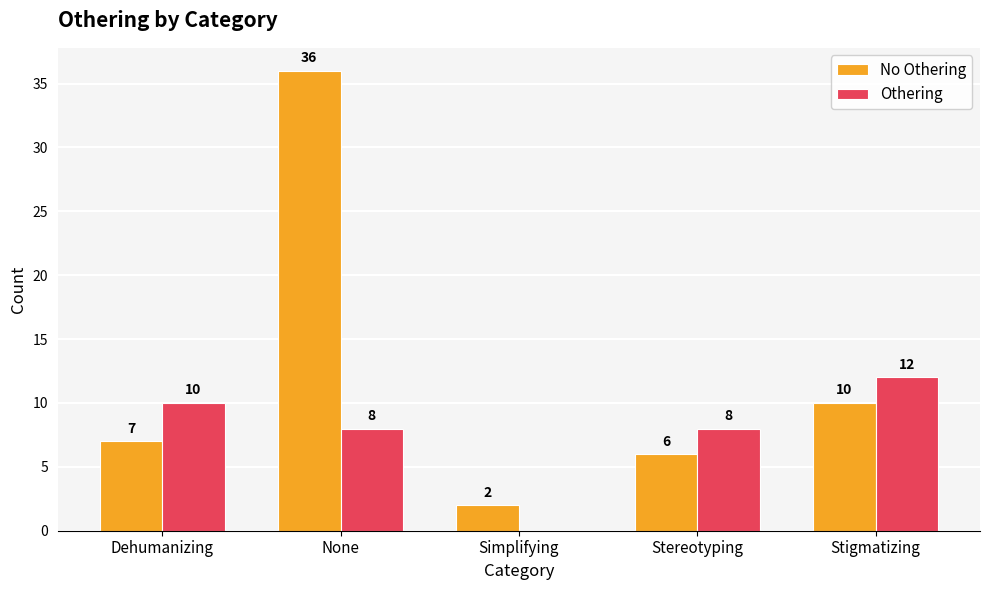

Which series changed the most between Dehumanizing and Stigmatizing?

No Othering